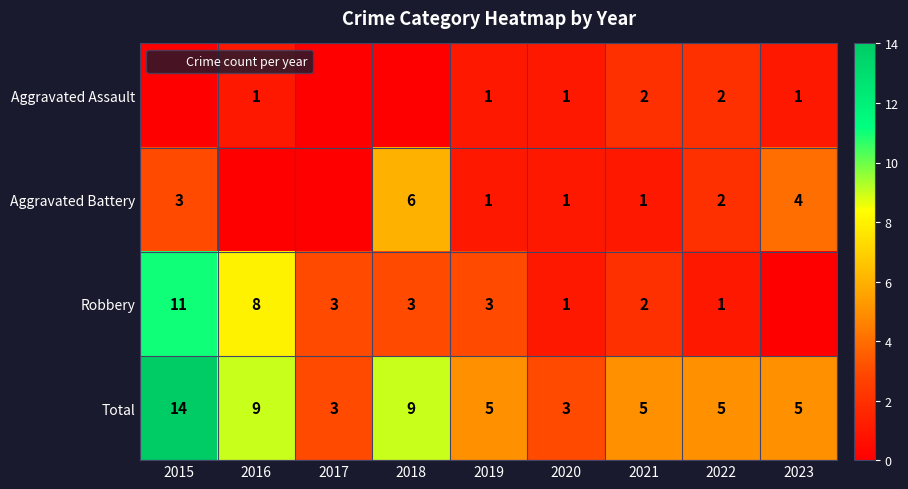

What is the maximum value for Aggravated Assault?

2